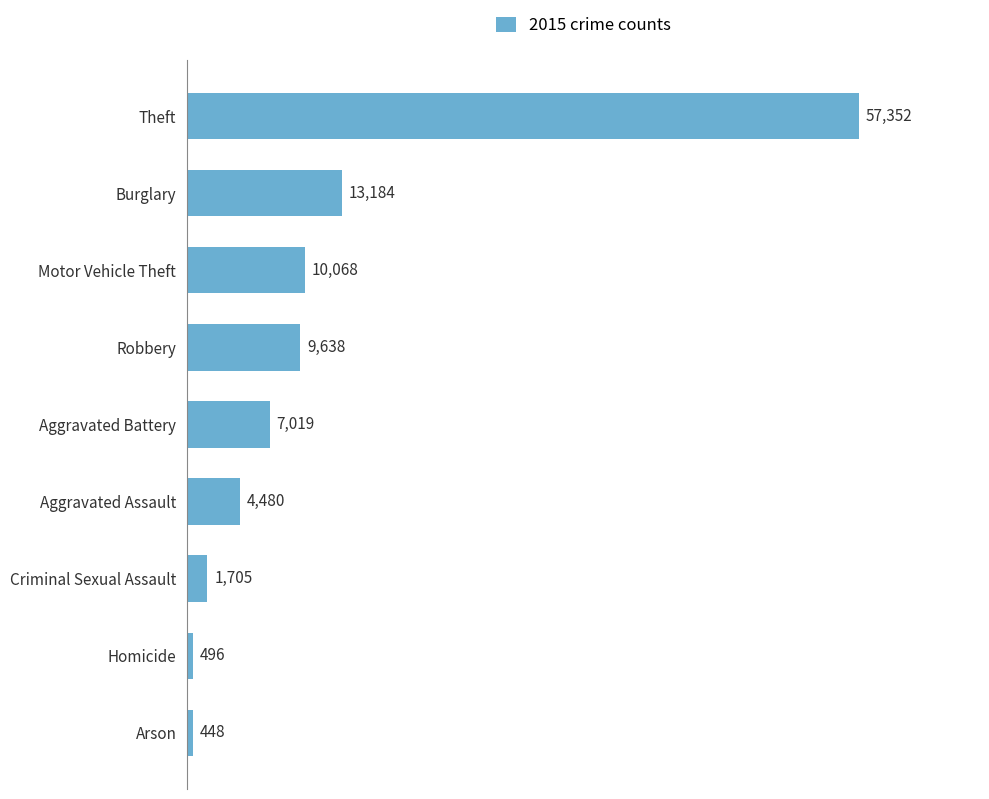

What is the change in value from Burglary to Motor Vehicle Theft?

-3116